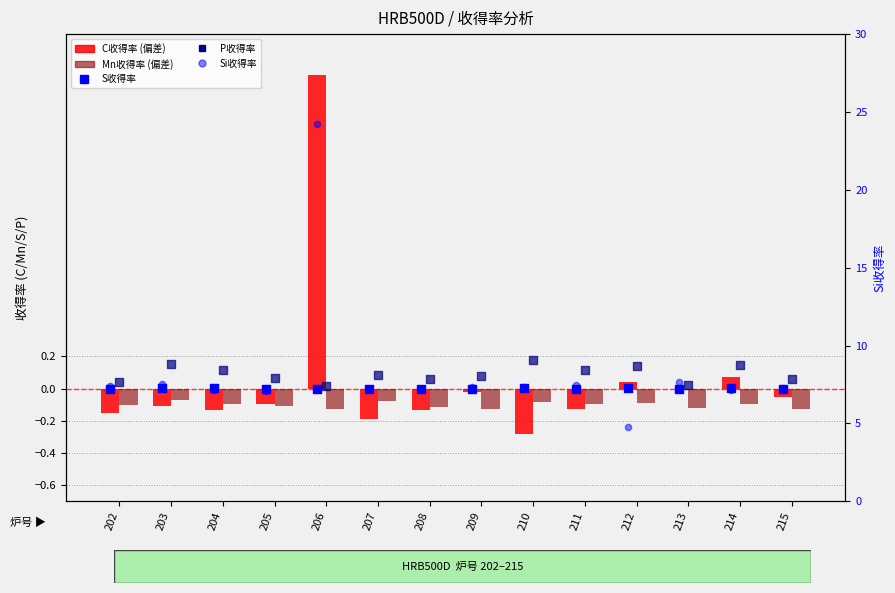

What is the total value across all series at 210?

7.1